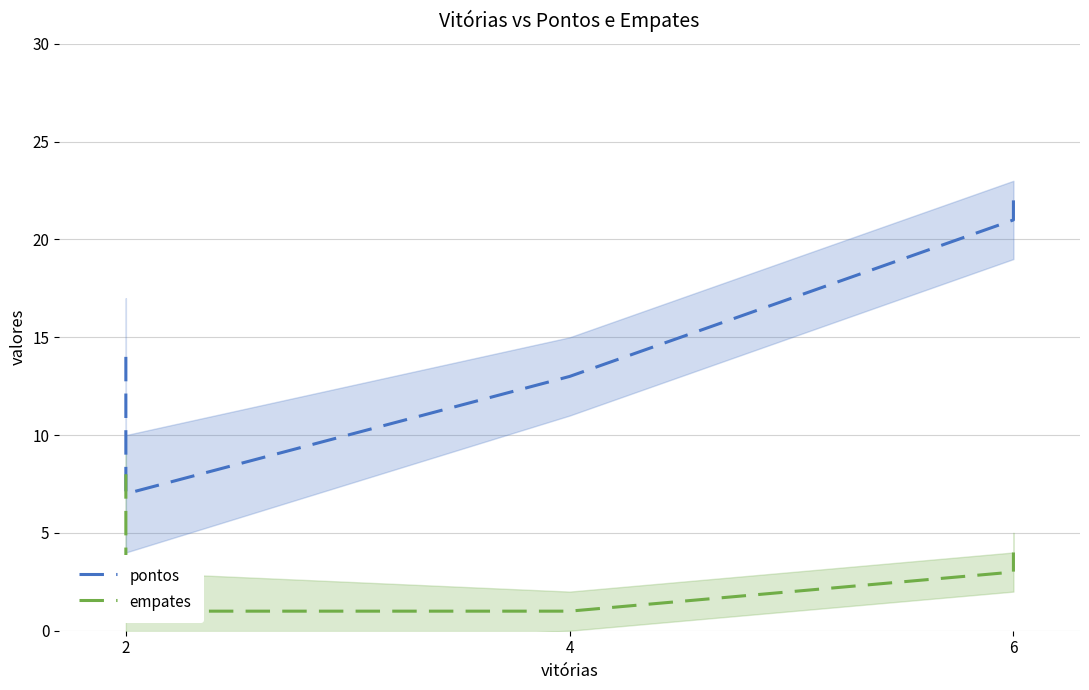

True or false: empates has a value of 1 at 4.

False